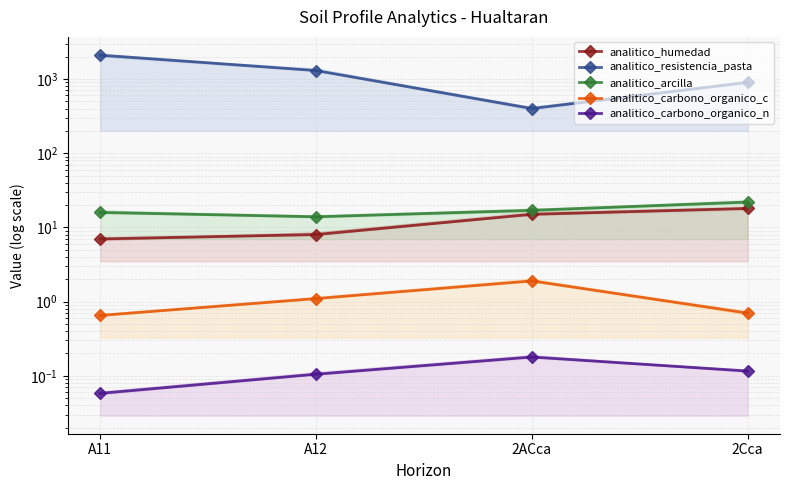

Where does the analitico_arcilla series first go above 17?

2Cca